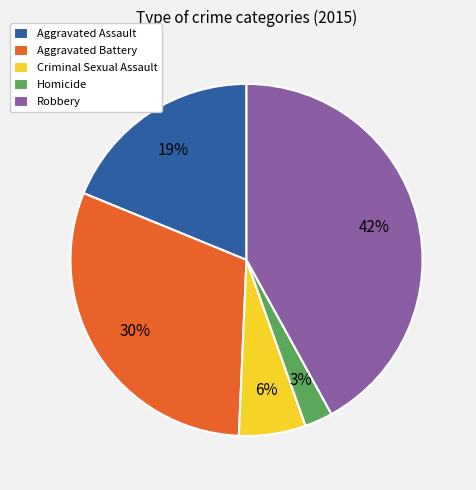

How many slices are in this pie chart?

5